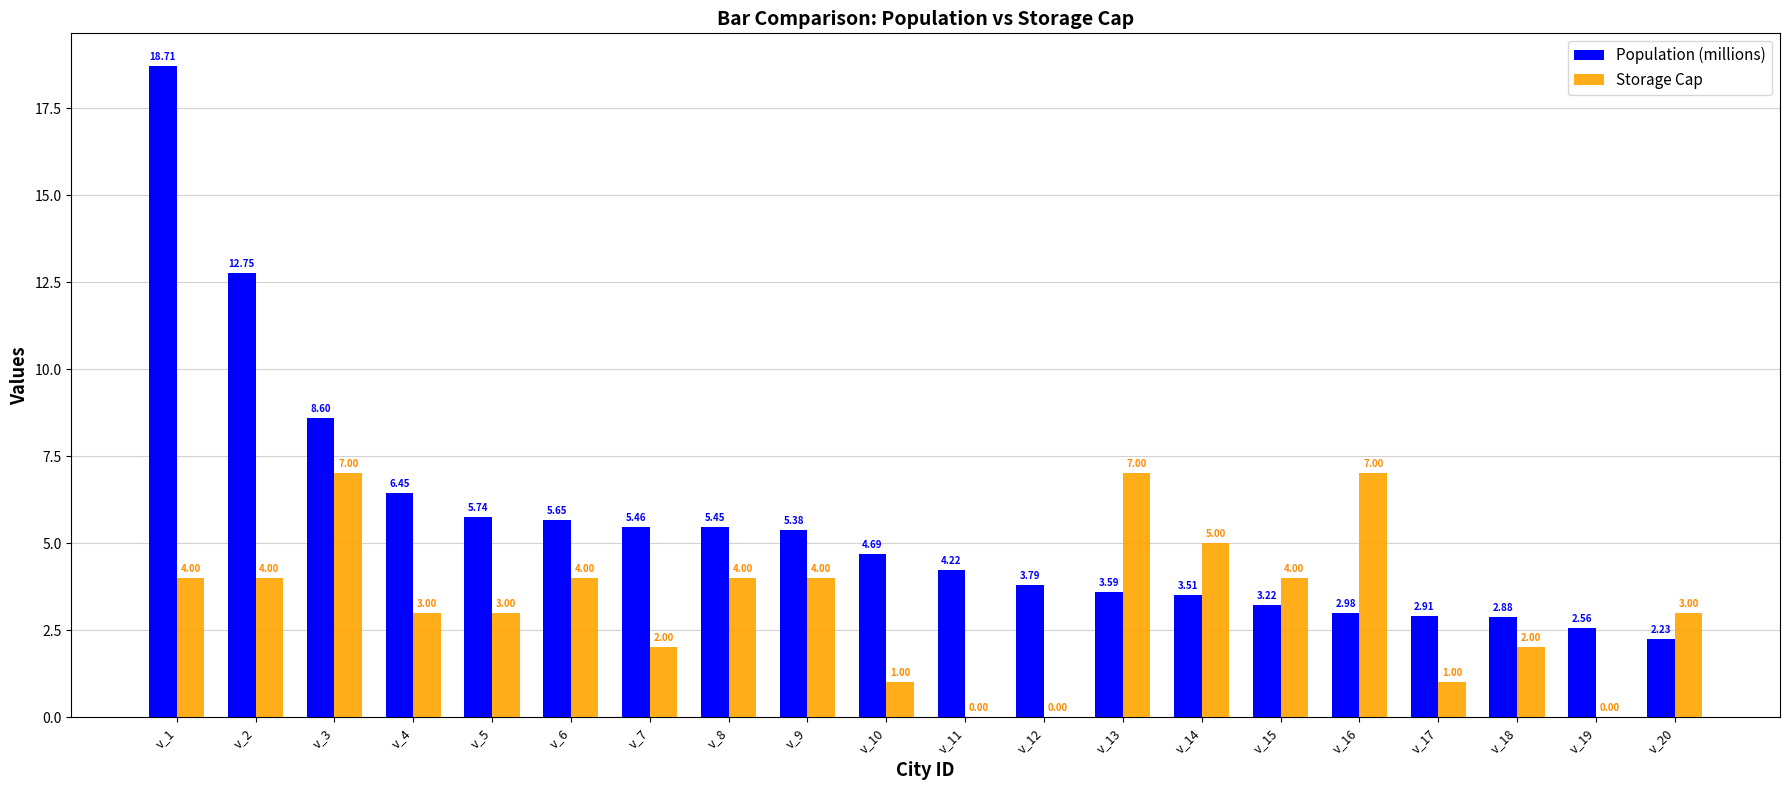

What is the total value across all series at v_11?

4.2